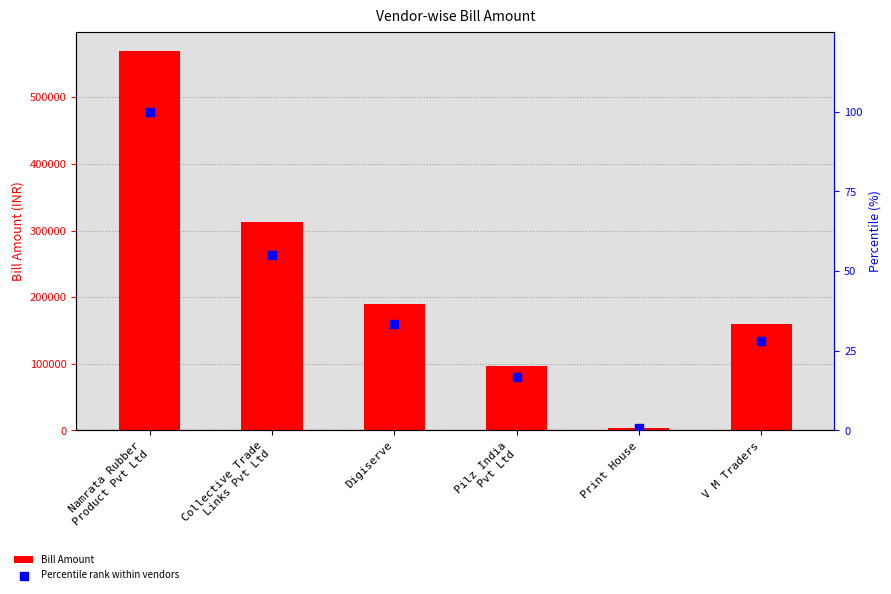

Which series reaches the maximum Y coordinate?

Bill Amount